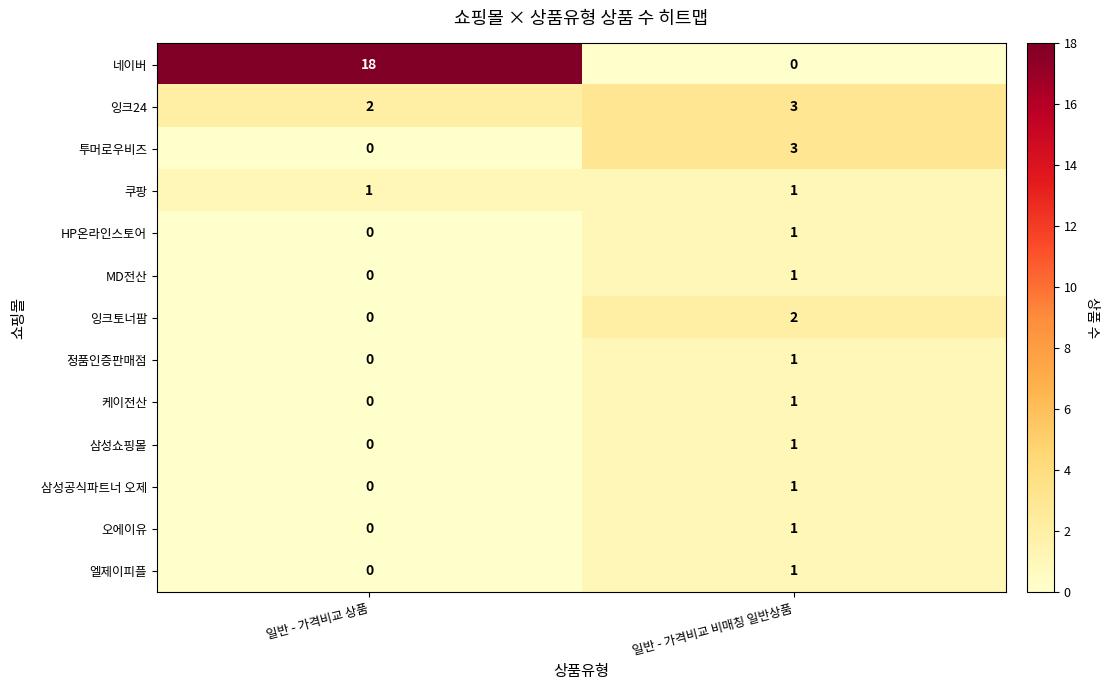

List the labels in order of 오에이유 value, largest first.

일반 - 가격비교 비매칭 일반상품, 일반 - 가격비교 상품